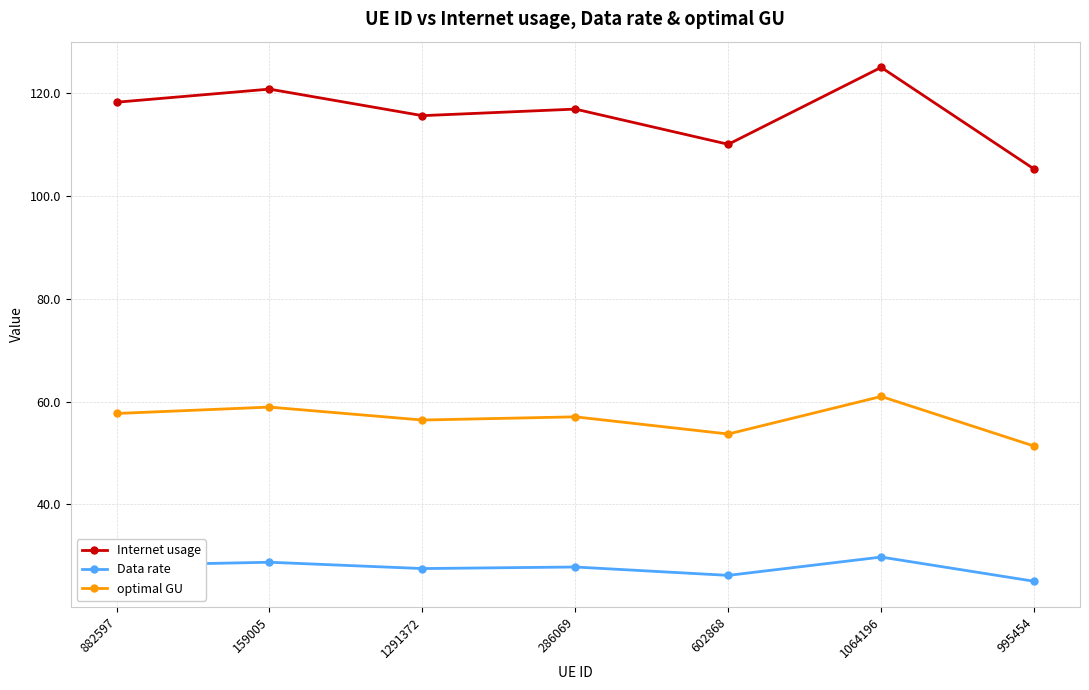

What value does the Internet usage series have at 159005?

120.8